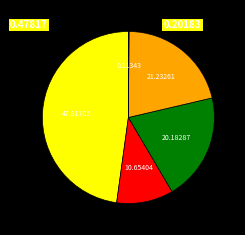

Is there any slice that represents more than half of the pie?

No